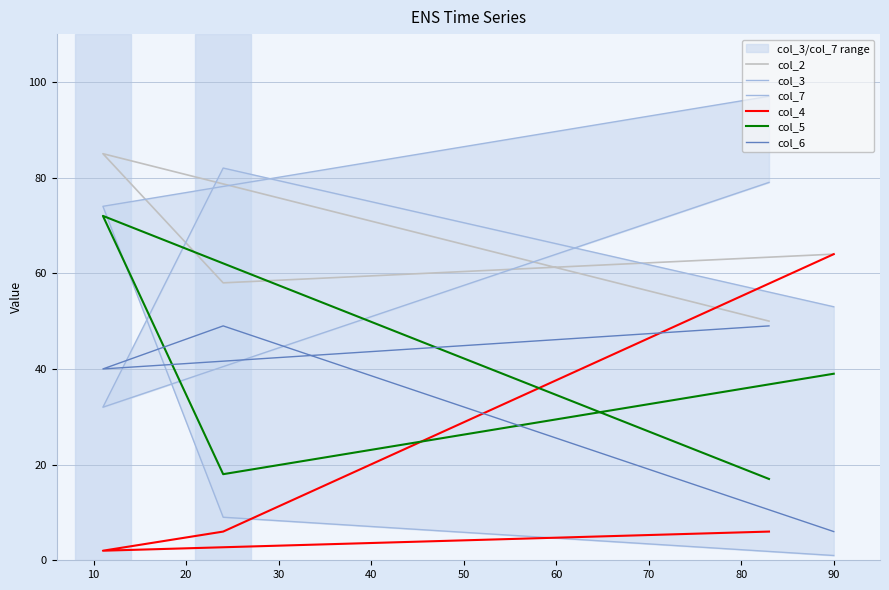

How many interior local valleys does the col_5 series have?

1